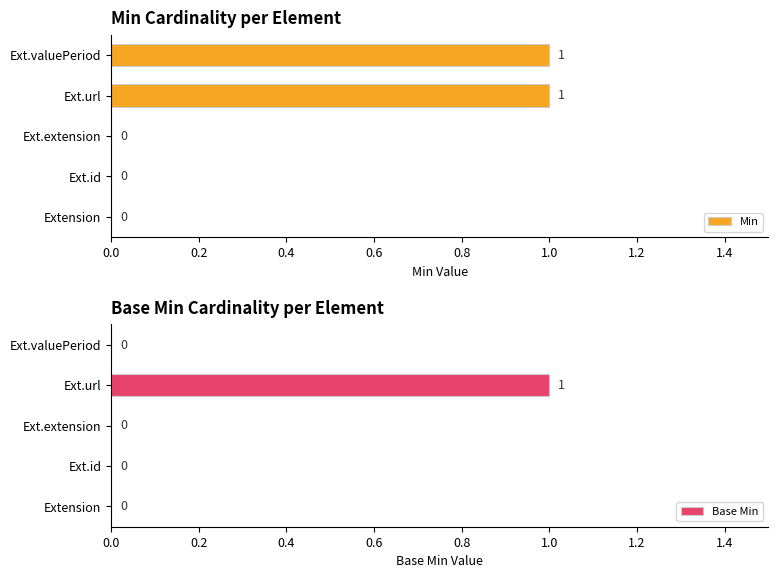

Which category has the highest value in the Base Min series?

Ext.url